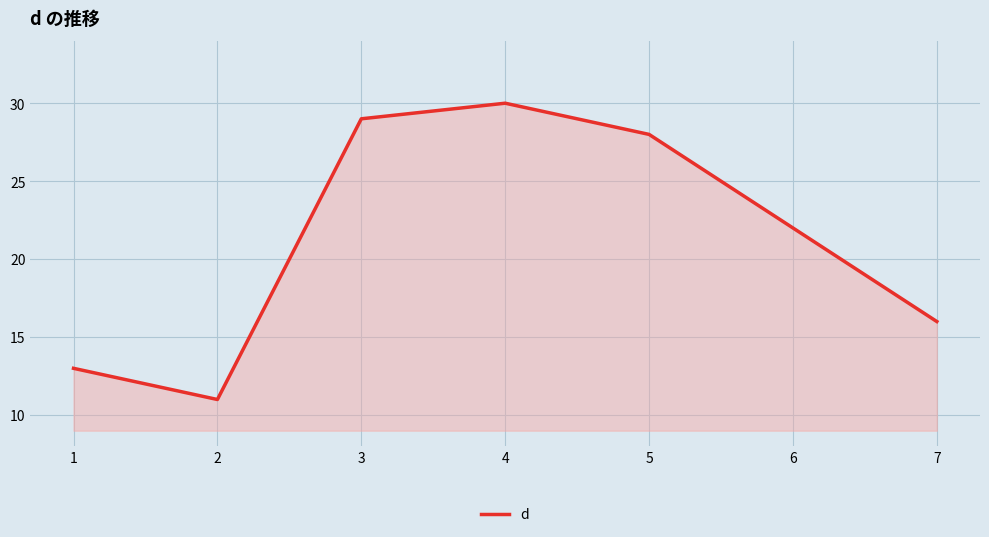

Reading left to right, list all the values displayed in this chart.

1=13	2=11	3=29	4=30	5=28	6=22	7=16